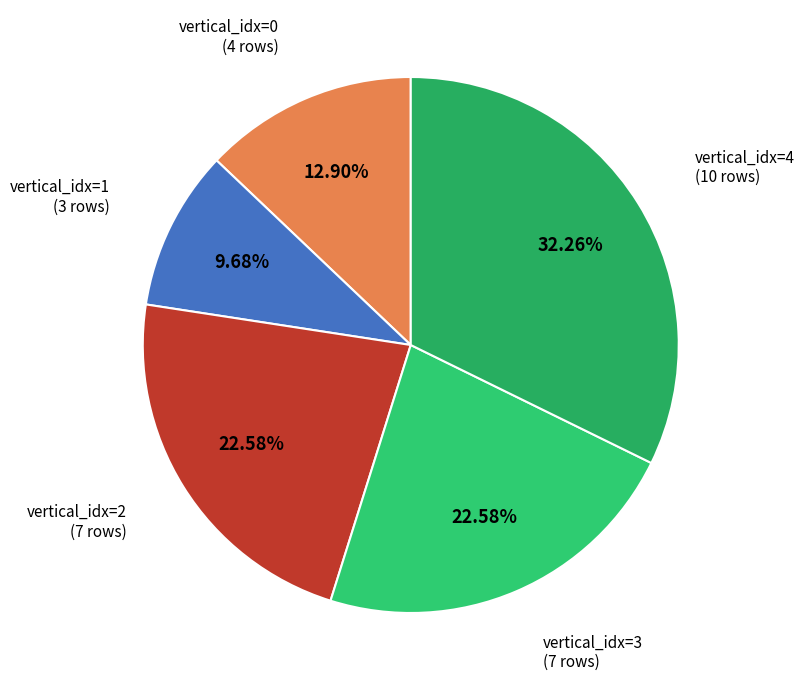

How many slices are in this pie chart?

5